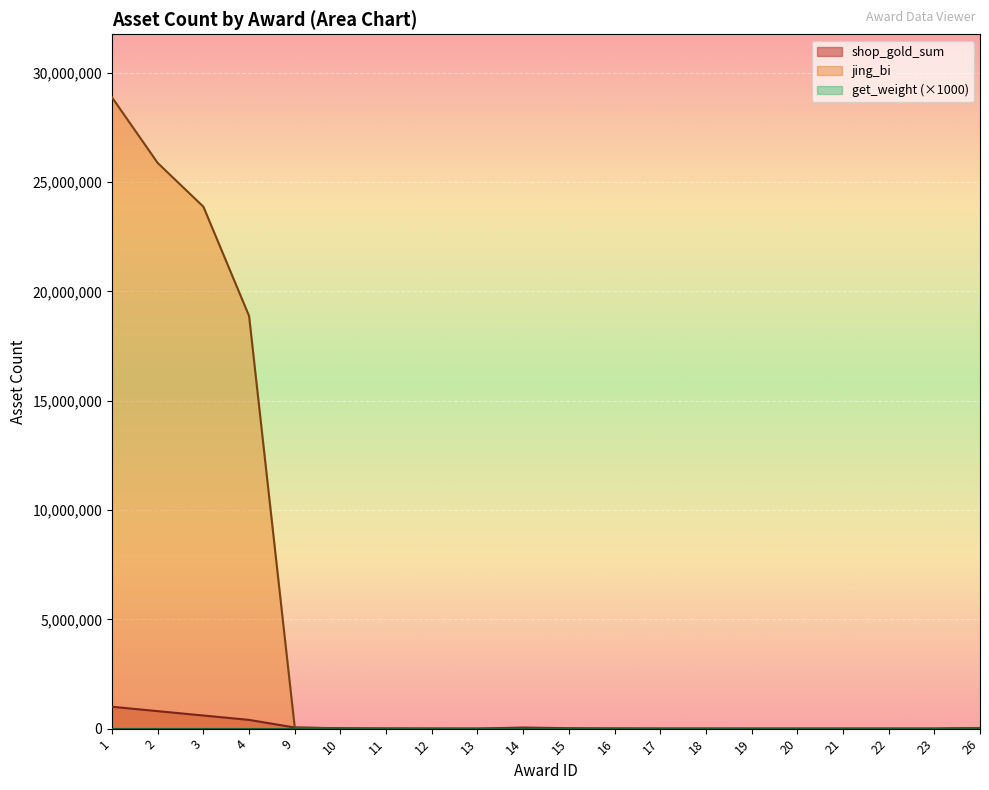

True or false: shop_gold_sum and jing_bi cross at least once.

False